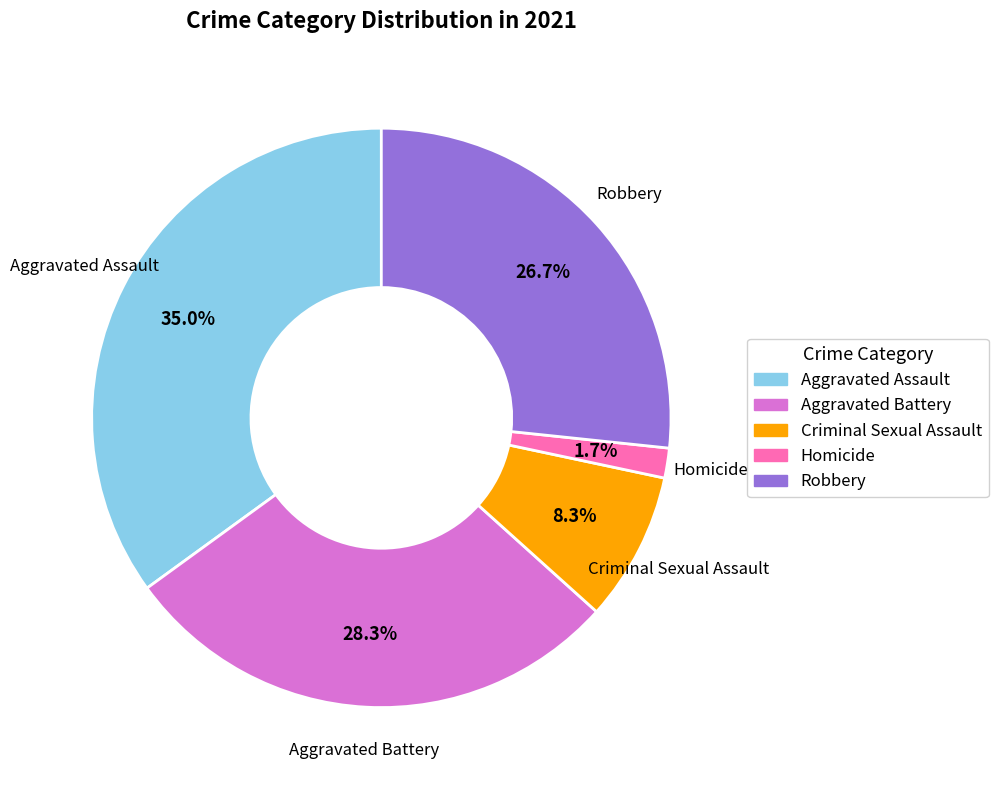

How many segments does this pie chart have?

5